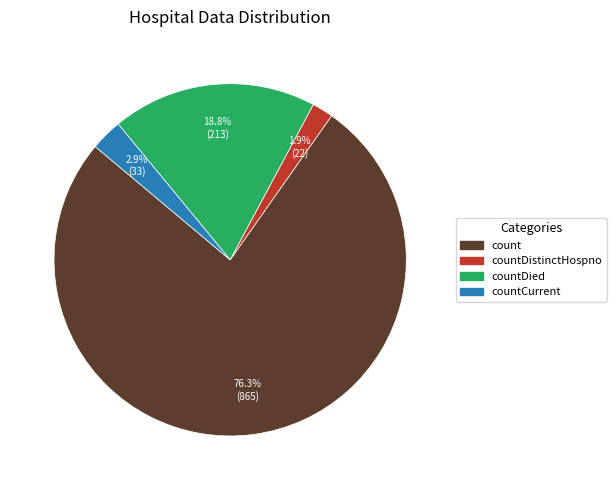

Is there a majority slice in this chart?

Yes